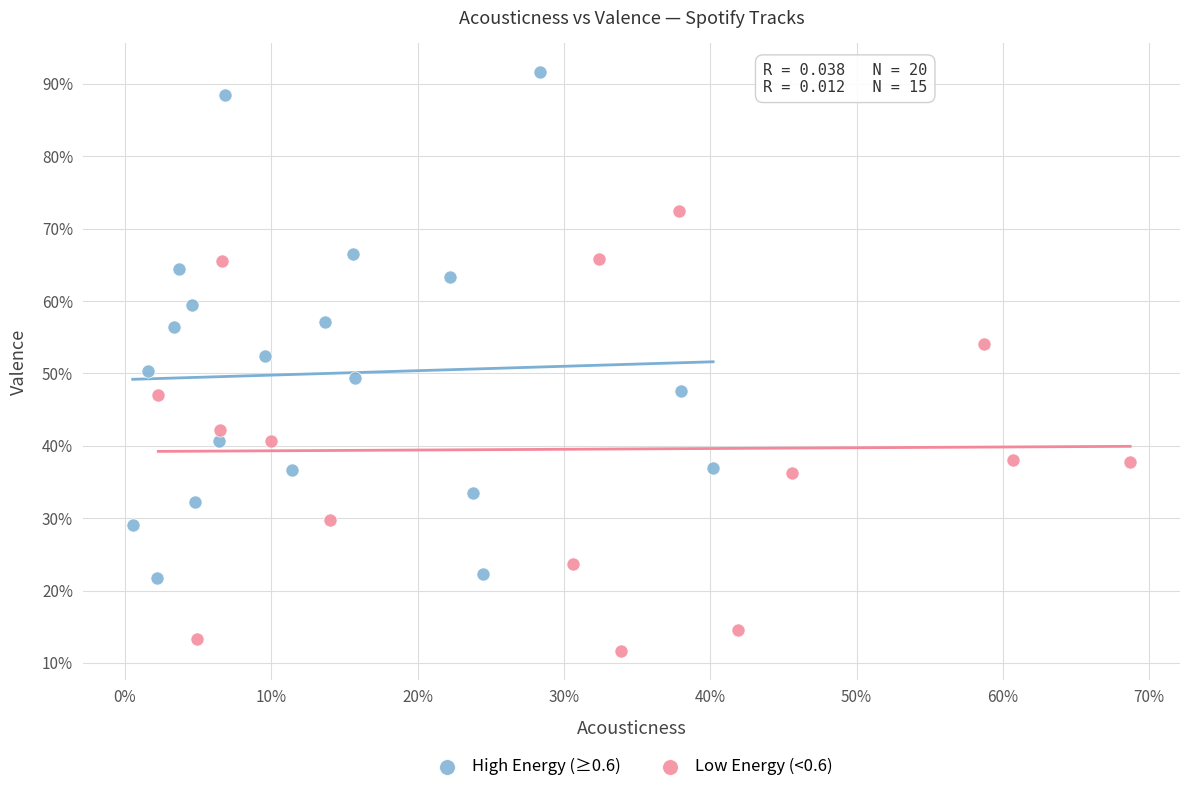

Which series reaches the minimum Y coordinate?

Low Energy (<0.6)